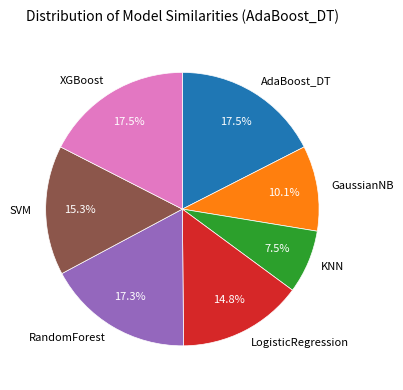

Is XGBoost the majority of the pie?

No